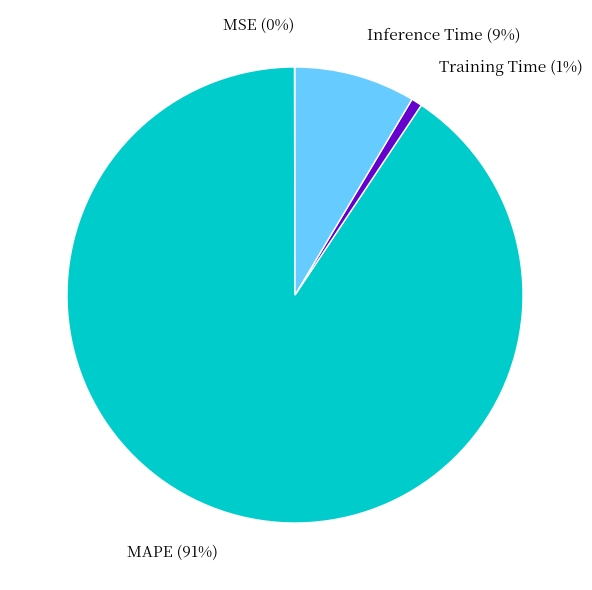

To the nearest percent, what is the average slice percentage?

25%